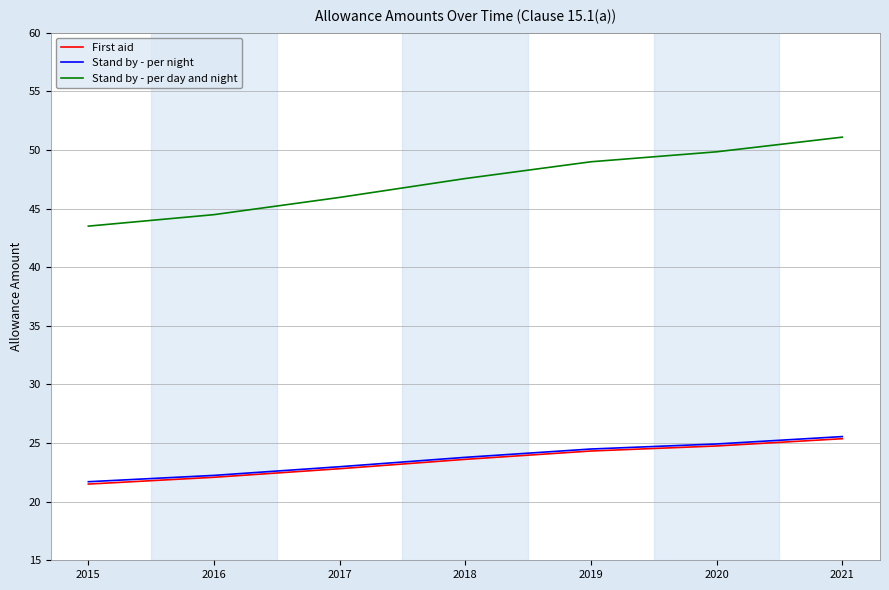

What are all the series names shown in the legend?

First aid, Stand by - per night, Stand by - per day and night